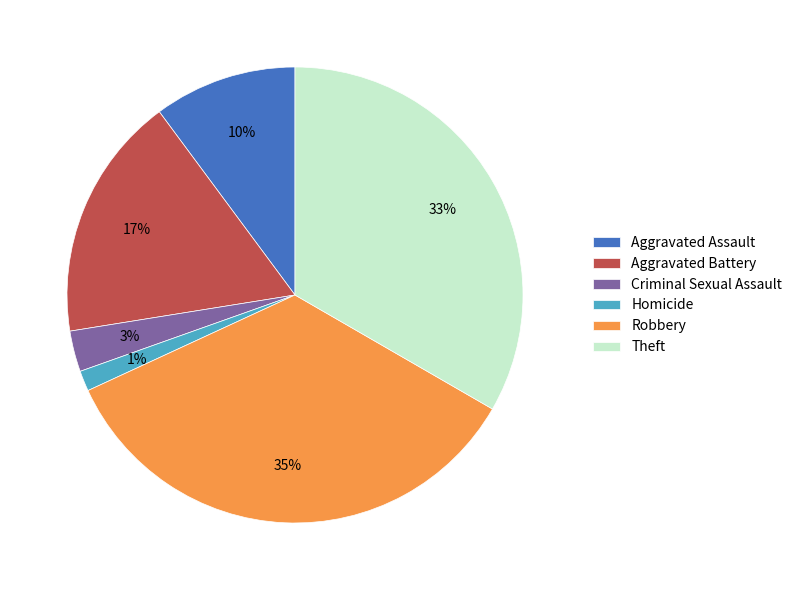

To the nearest percent, what is the average slice percentage?

17%